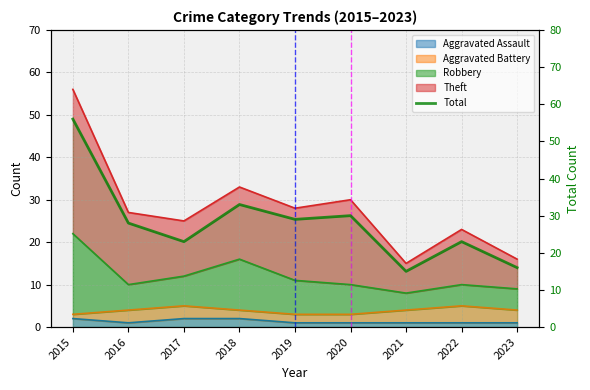

How many lines are shown in the chart?

1